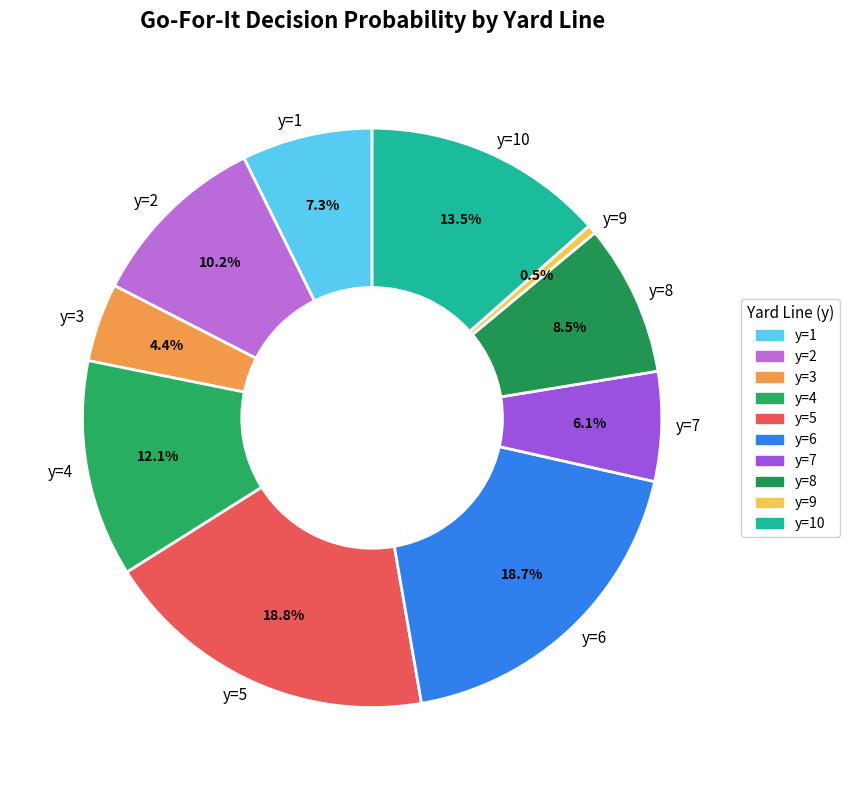

Which slice is the smallest?

y=9